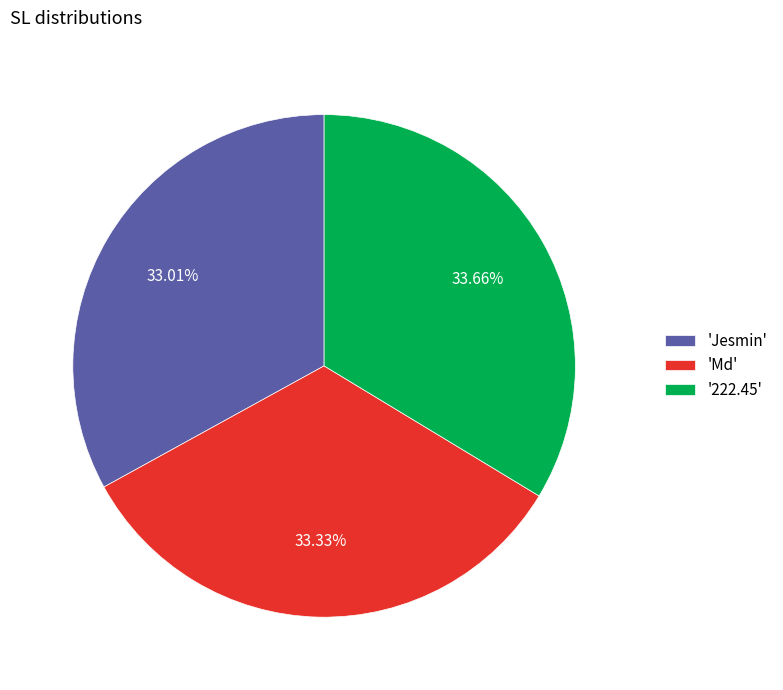

Is the sum of 'Md' and '222.45' greater than half?

Yes